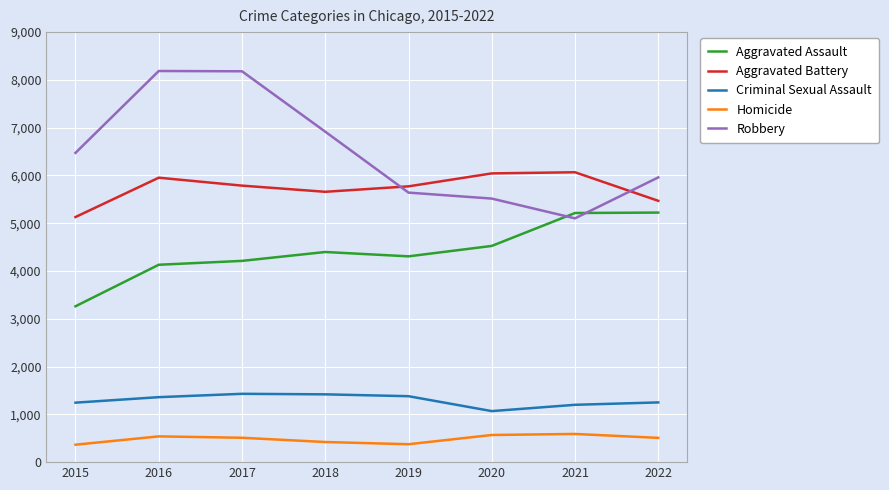

Read the Aggravated Battery value at 2016, to the nearest 50.

5950